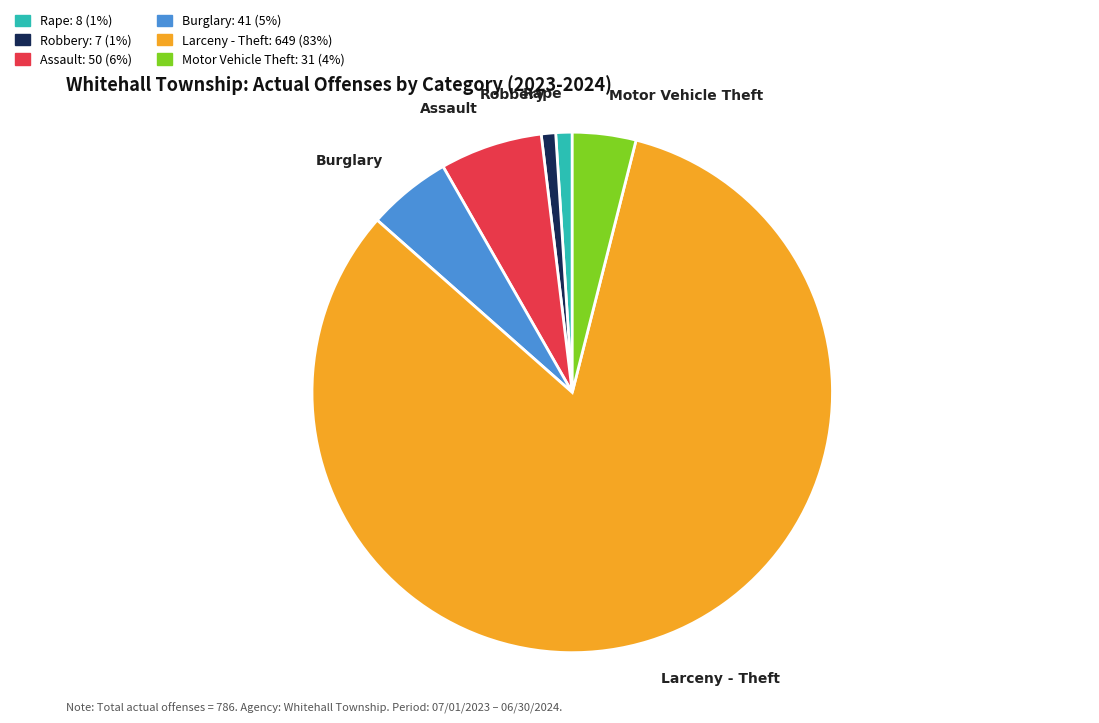

Combined, do Larceny - Theft and Rape account for over 50%?

Yes